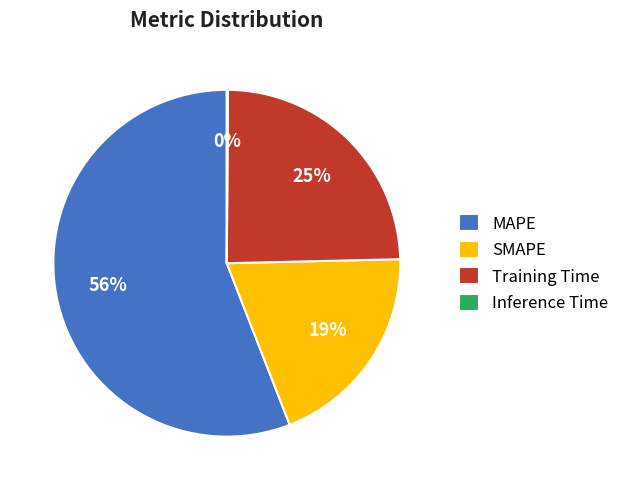

True or false: Training Time accounts for 17% of the total.

False